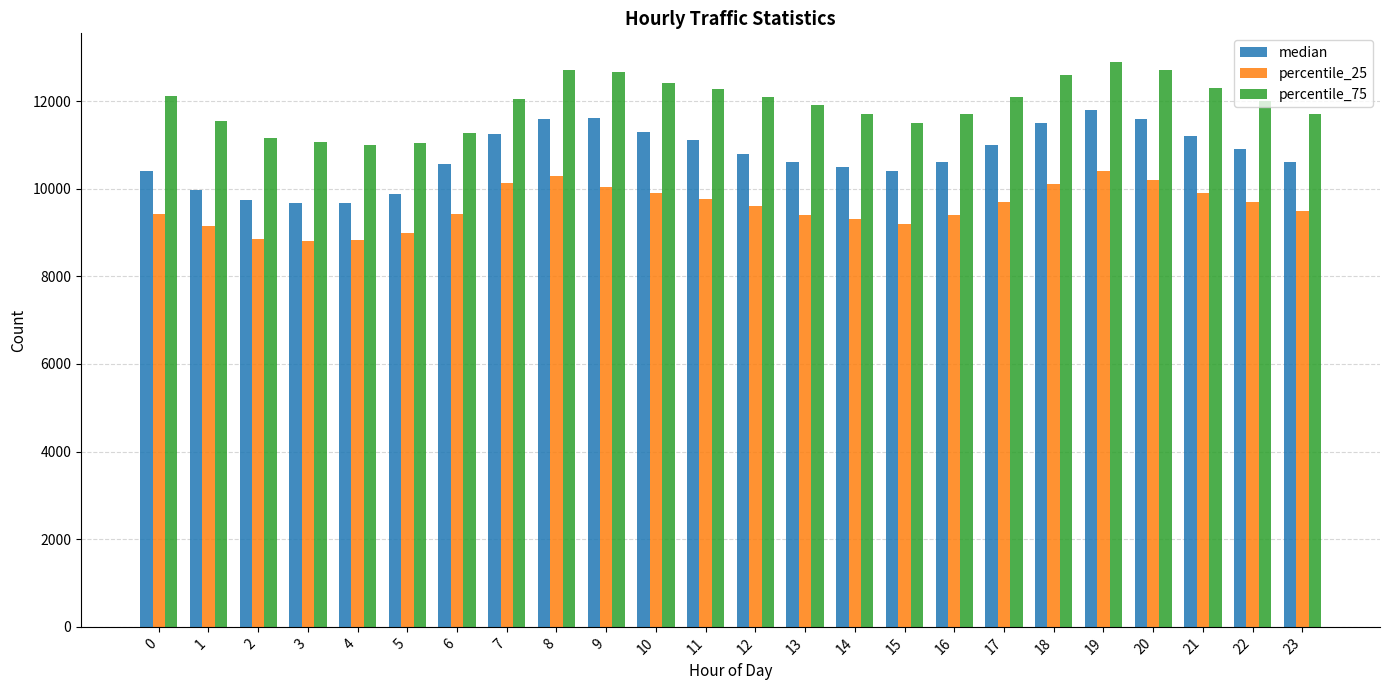

At 15, list the series in order from largest to smallest.

percentile_75, median, percentile_25